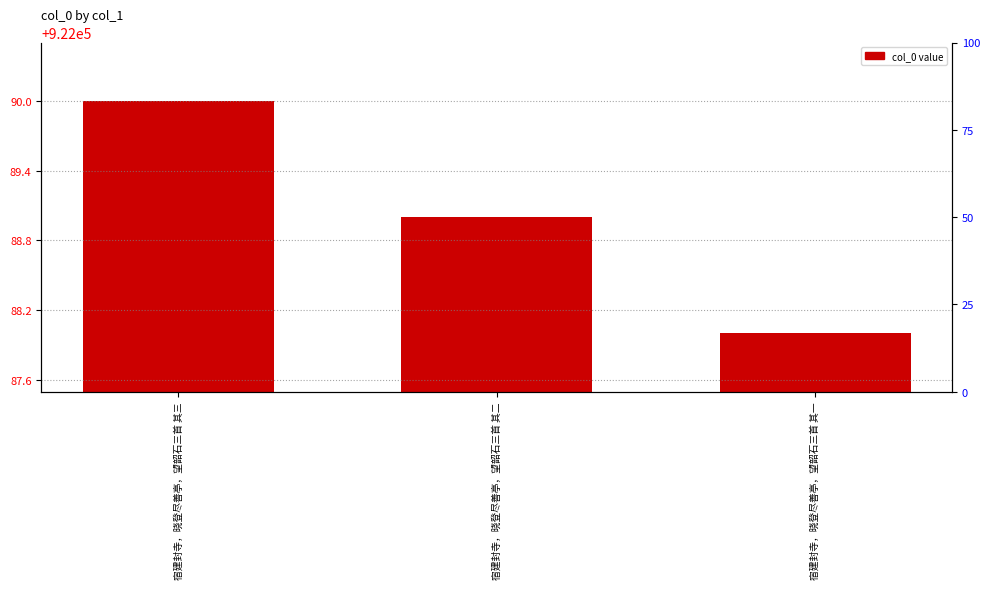

At which category does the chart reach its peak across all series?

宿建封寺，晓登尽善亭，望韶石三首 其三